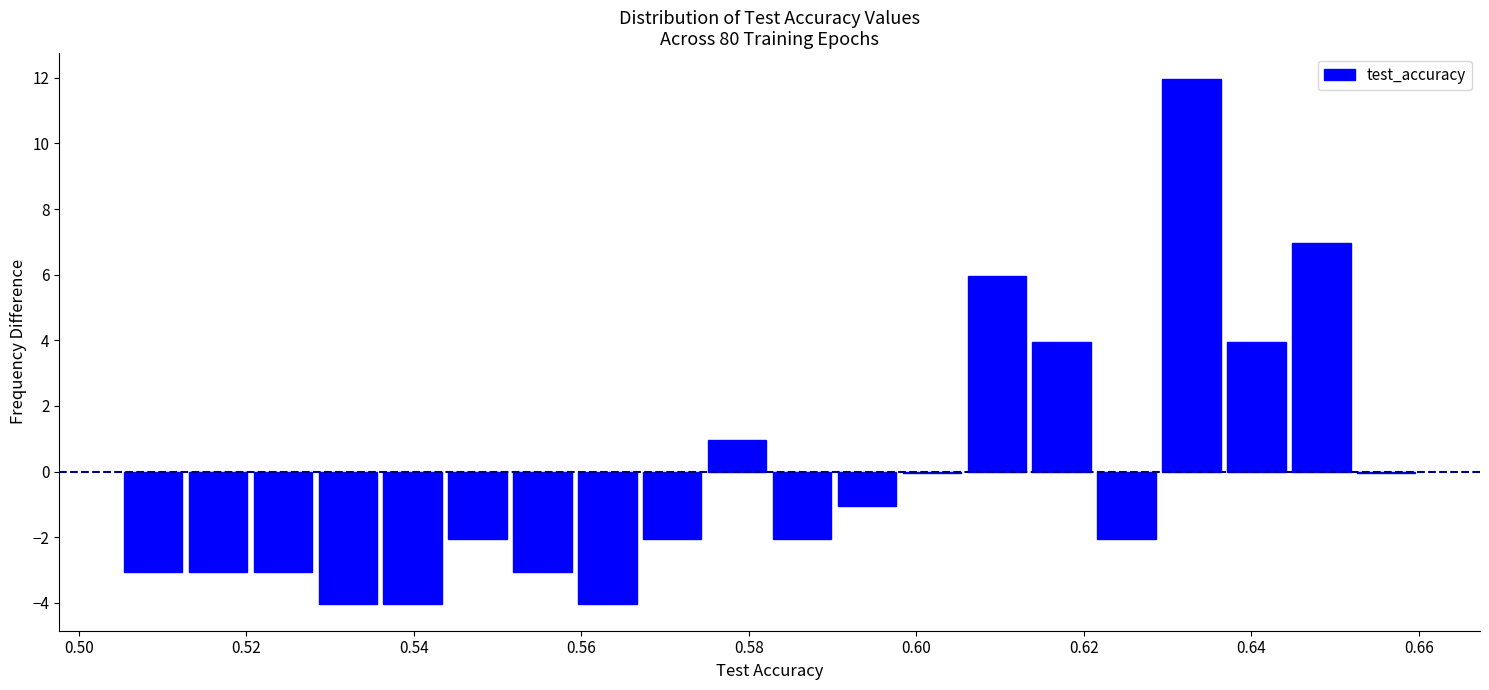

Read against the x-axis, roughly where is the centre of the tallest bar?

0.632